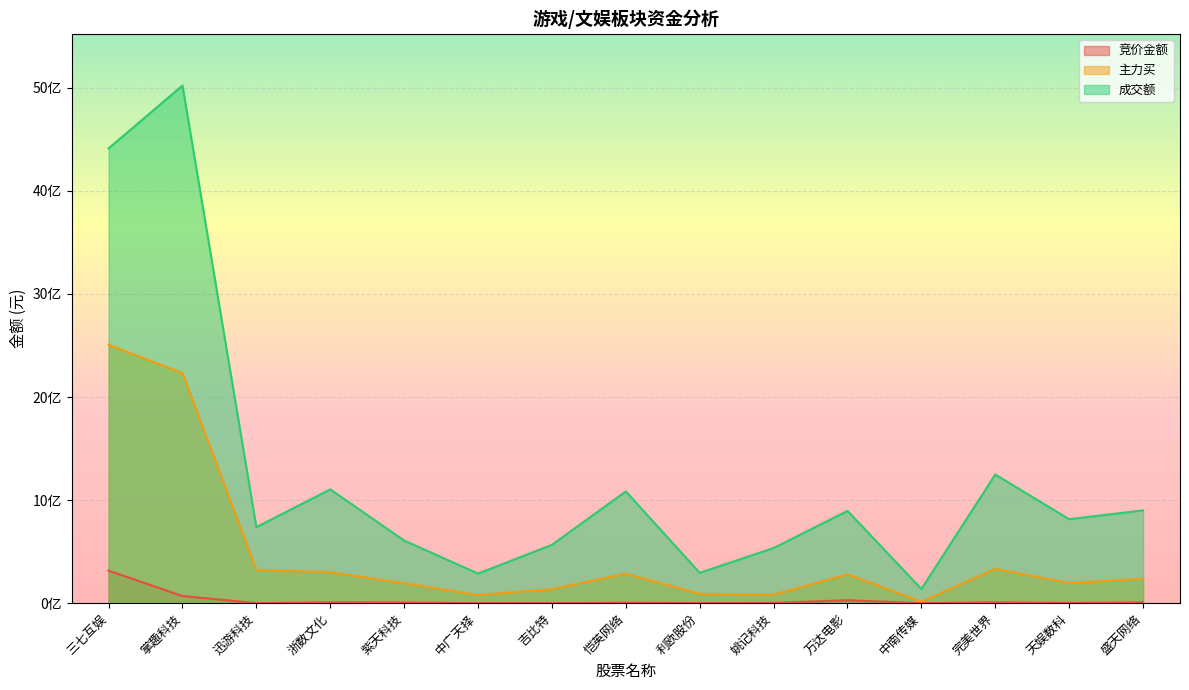

How many data points does each series have?

15